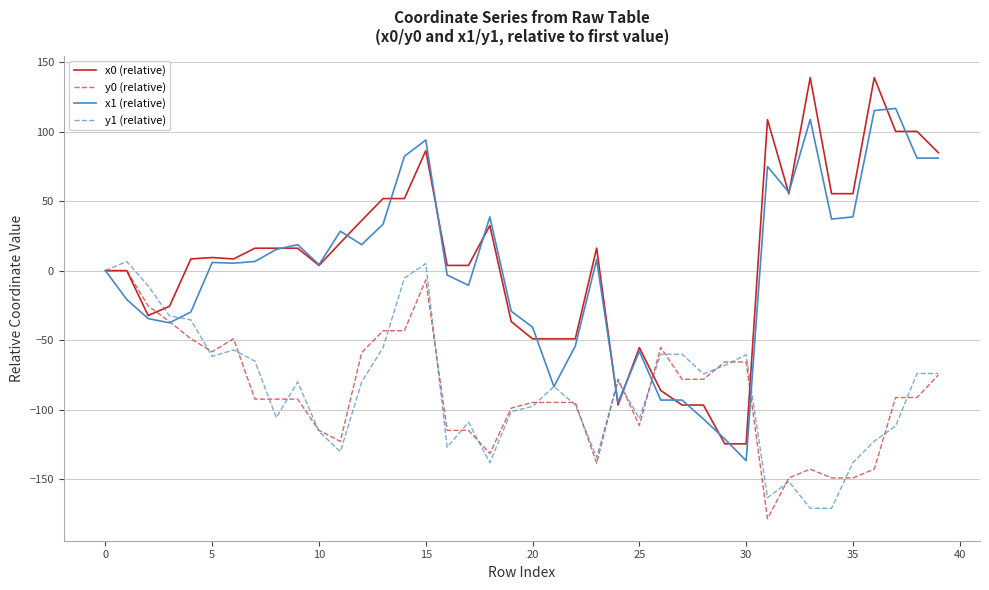

What is the lowest value of the x0 (relative) series?

-124.6